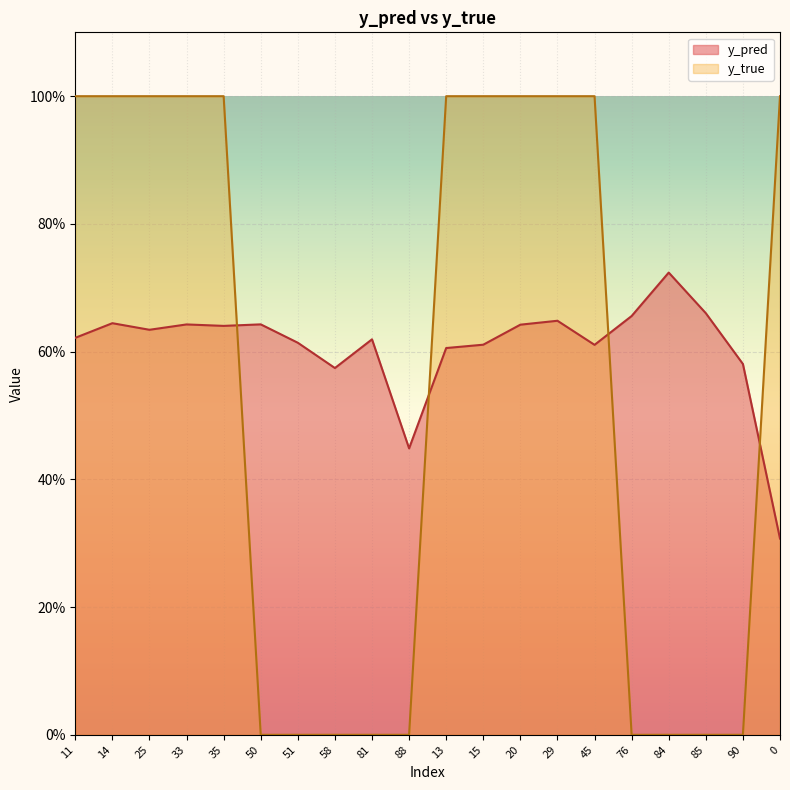

Between which two adjacent categories do y_pred and y_true first intersect?

35 and 50